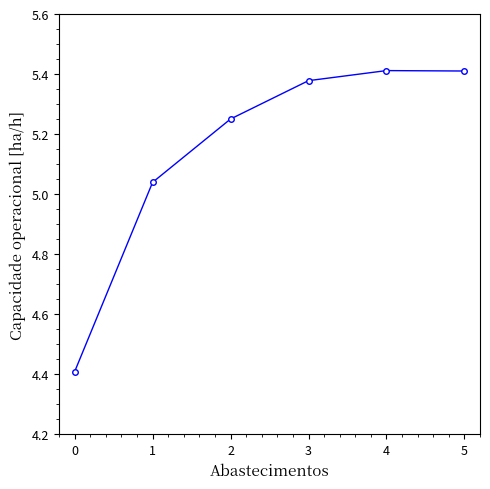

True or false: the data shows 5.4 at 3.

True